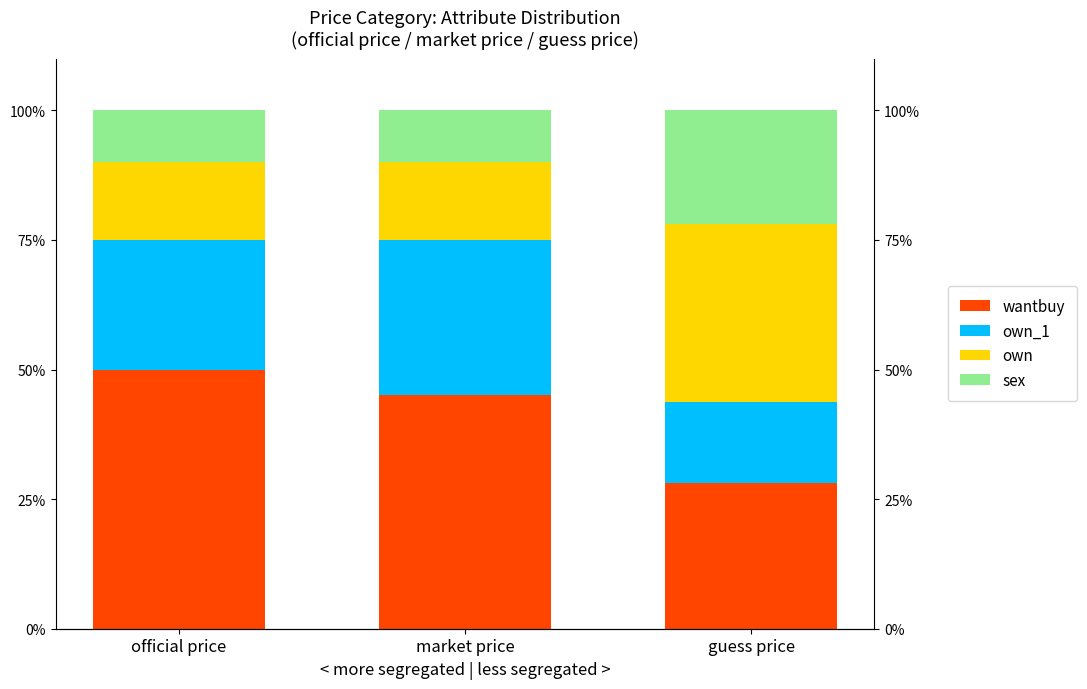

True or false: own has a value of 23.9 at official price.

False